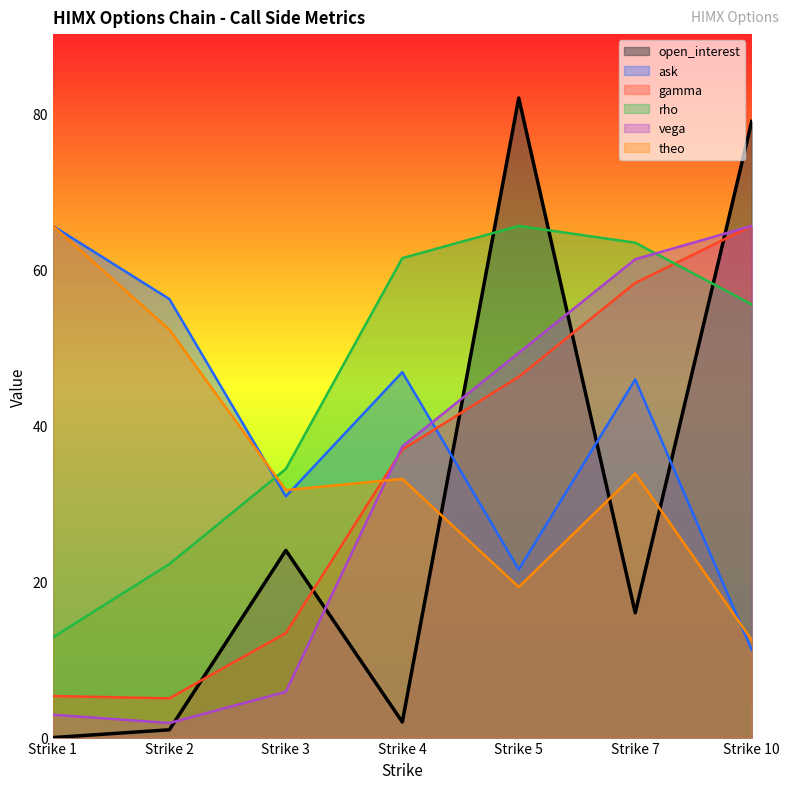

Which category has the highest value across all series?

Strike 5